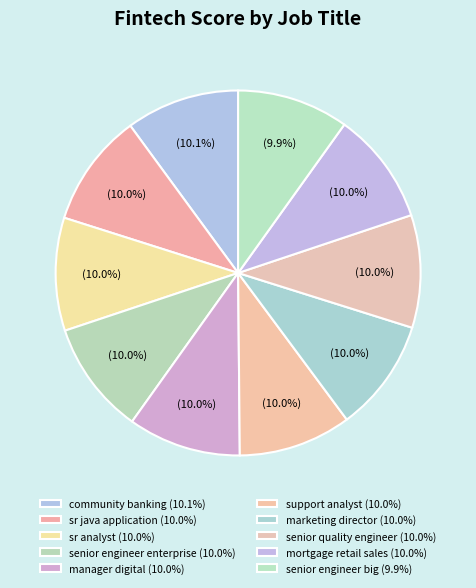

True or false: community banking accounts for 2% of the total.

False